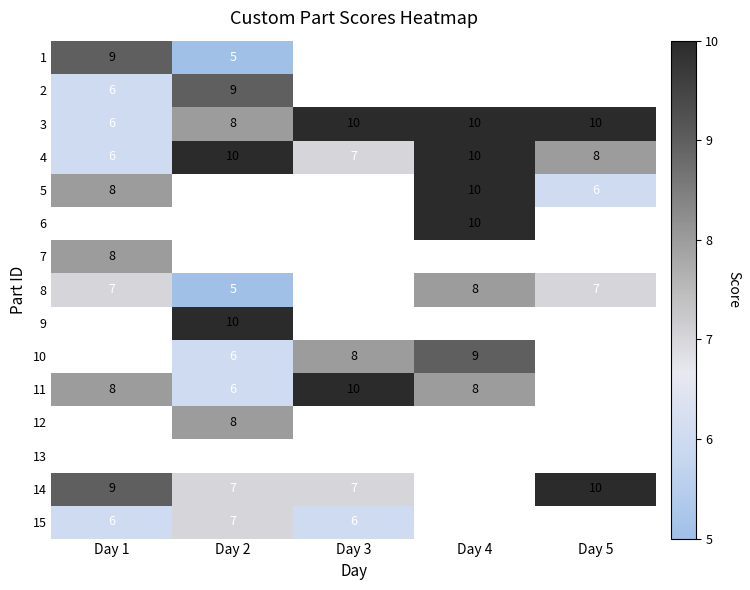

The 1 series shows 5 at Day 2. True or false?

True